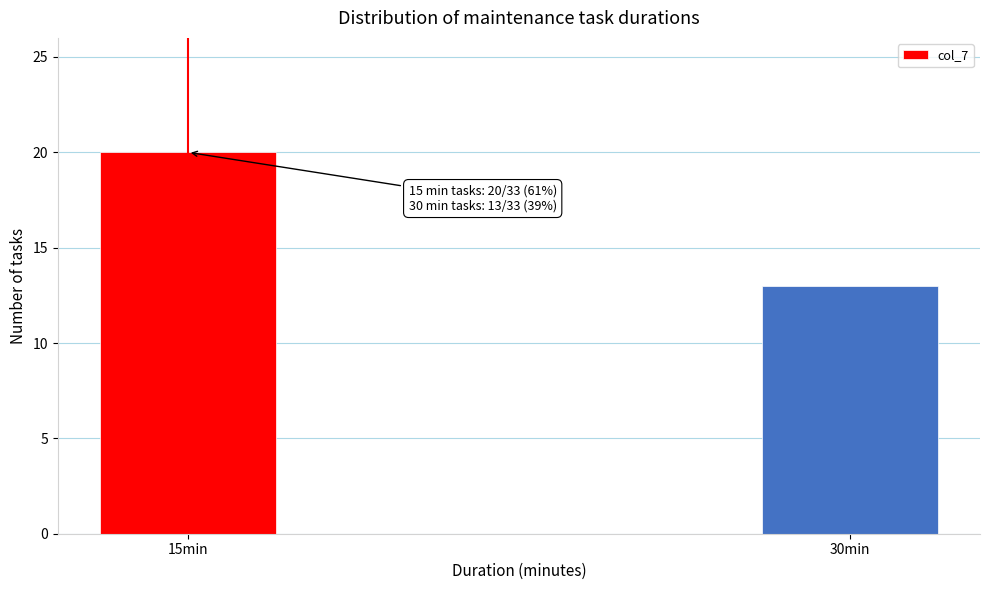

Reading left to right, extract all data points from this chart.

20	13